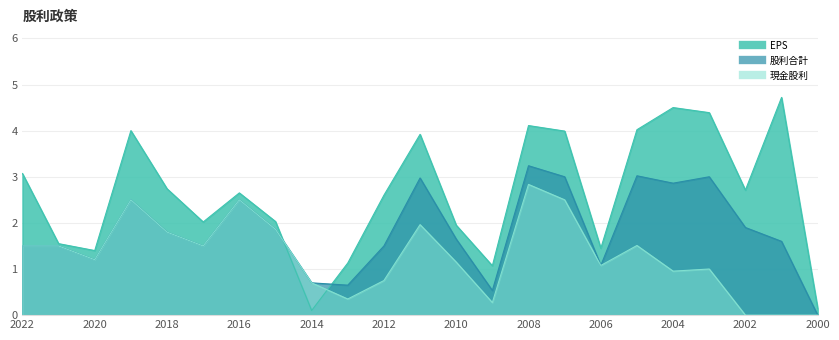

The 現金股利 series shows 4.1 at 2008. True or false?

False